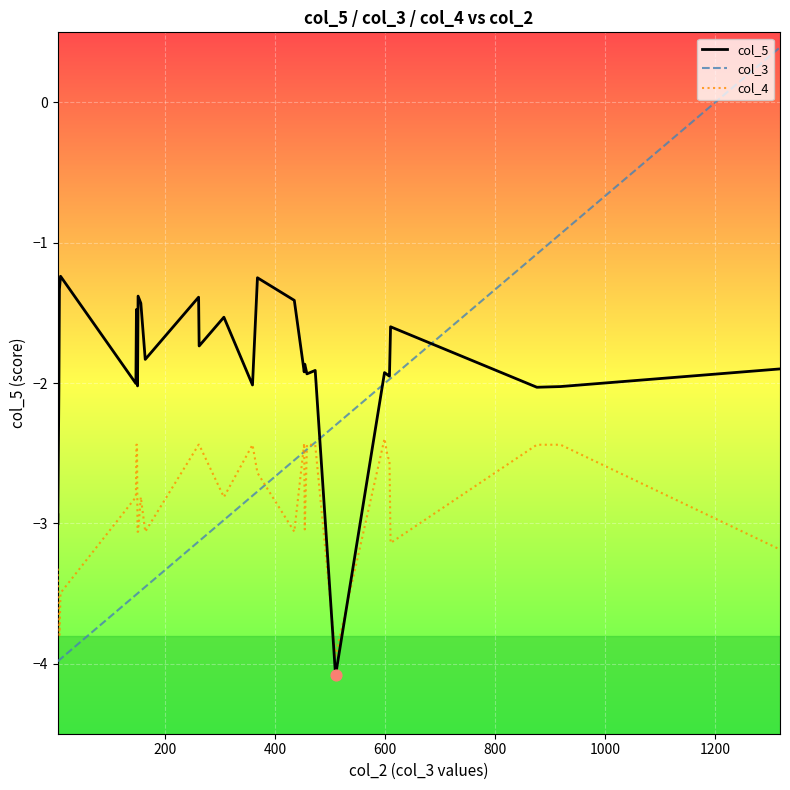

At how many categories does at least one series exceed 0?

1